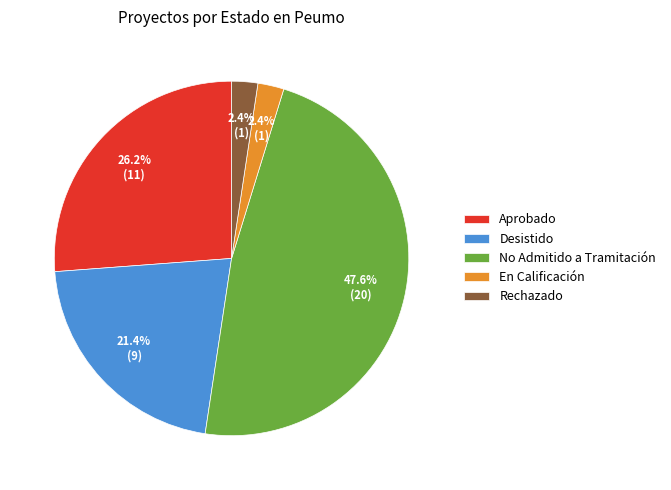

Combined, what portion of the pie is En Calificación and Desistido?

23.8%